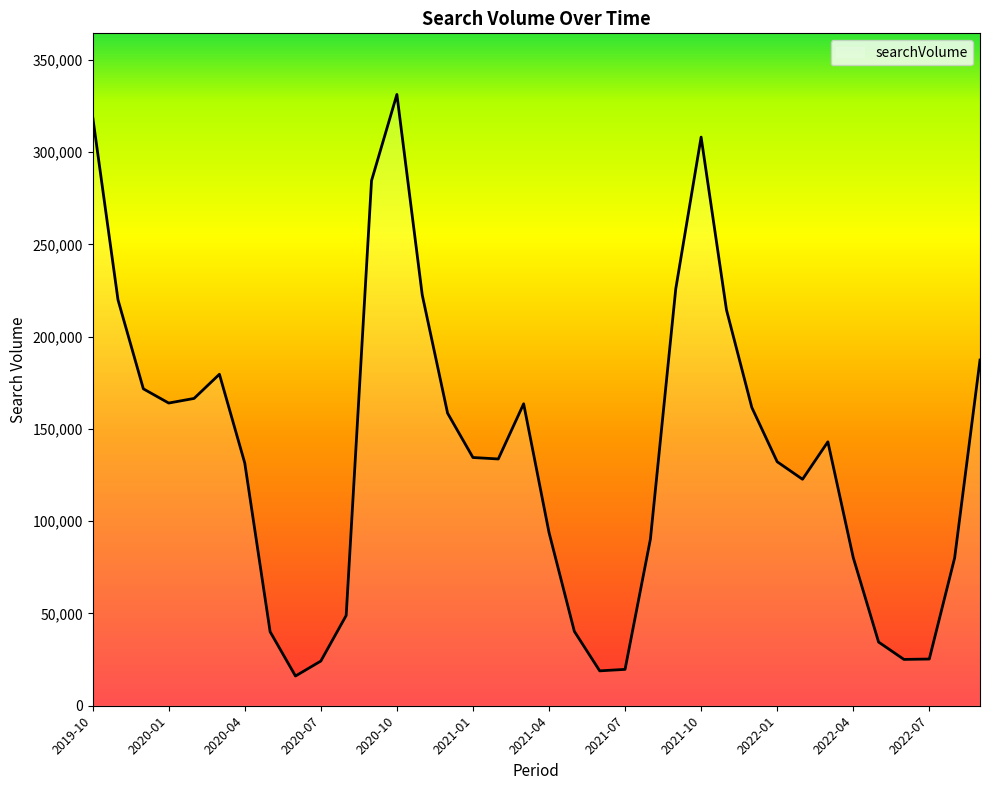

What is the greatest value displayed?

331200